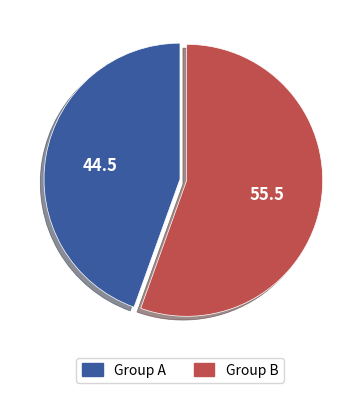

Does any single category account for the majority?

Yes